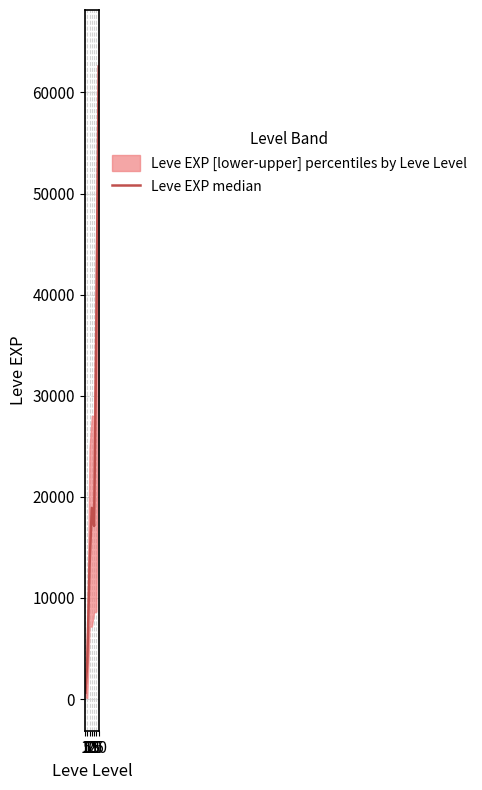

What is the smallest value displayed?

630